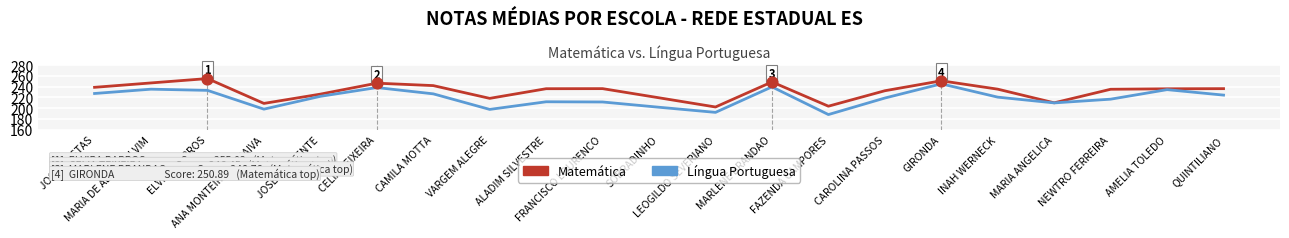

At how many categories does at least one series exceed 237?

7